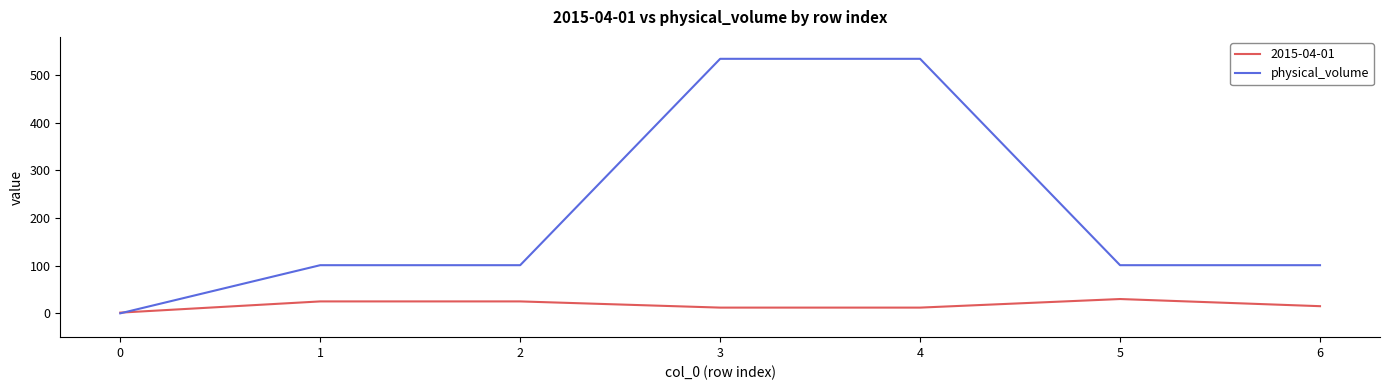

Between 0 and 4, which series saw the biggest shift?

physical_volume